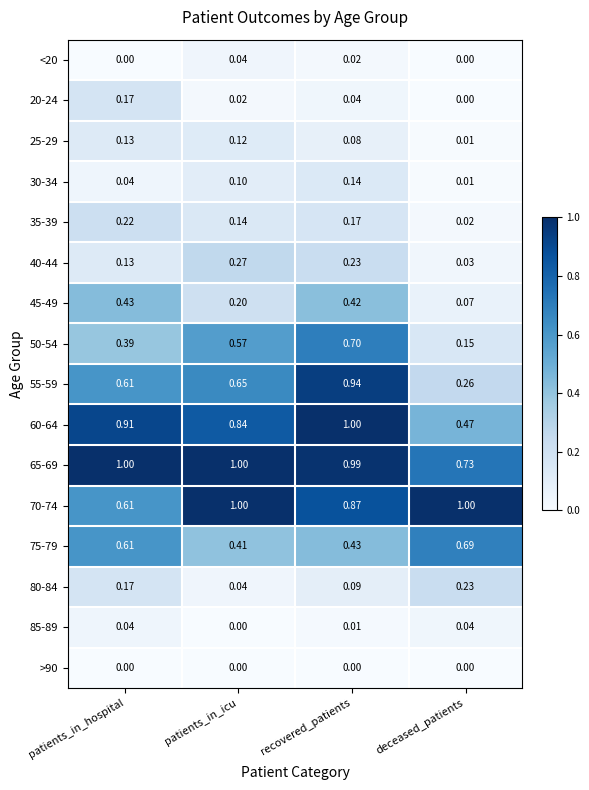

At which label is 45-49 closest to 0?

deceased_patients